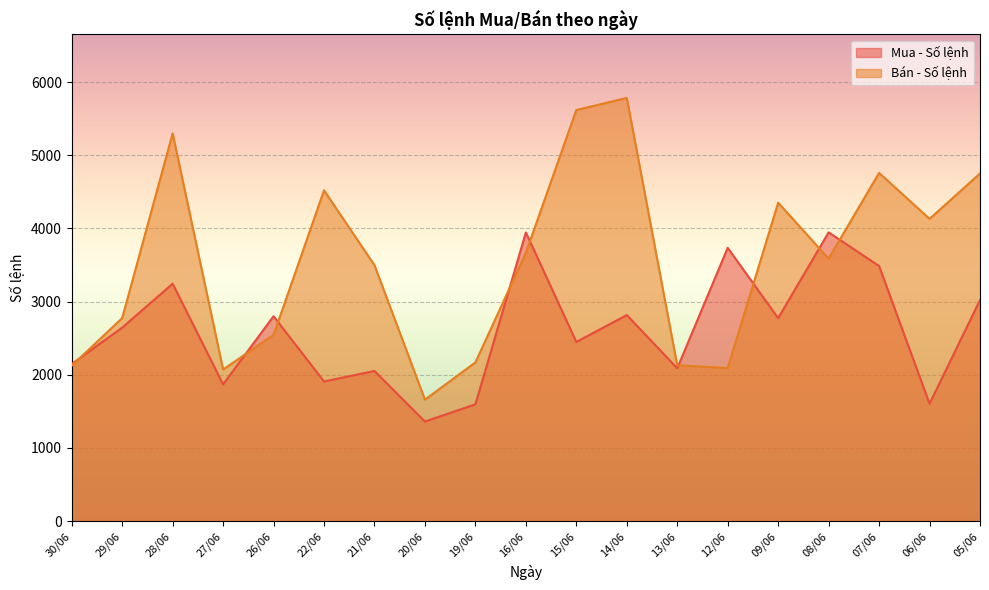

Reading right to left, what are all the values shown in this chart?

Mua - Số lệnh: 3021	1604	3487	3946	2774	3735	2089	2816	2448	3945	1596	1361	2052	1908	2800	1869	3245	2644	2147
Bán - Số lệnh: 4751	4131	4759	3587	4352	2093	2129	5784	5619	3667	2169	1660	3498	4521	2545	2072	5299	2775	2124